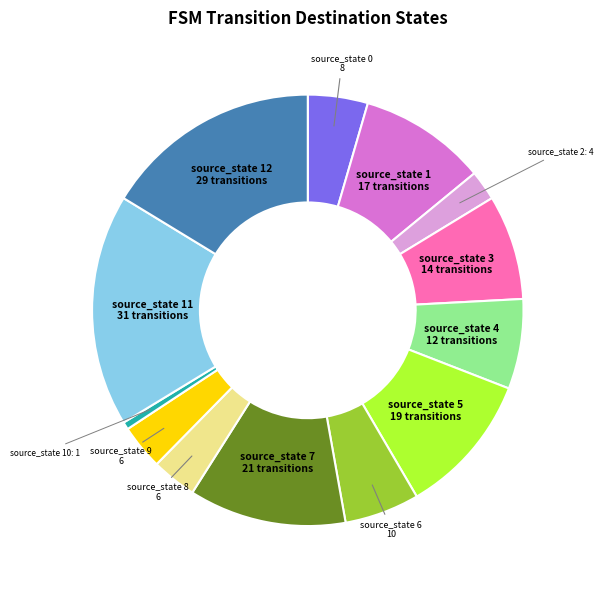

The source_state 3 slice represents 20% of the pie. True or false?

False